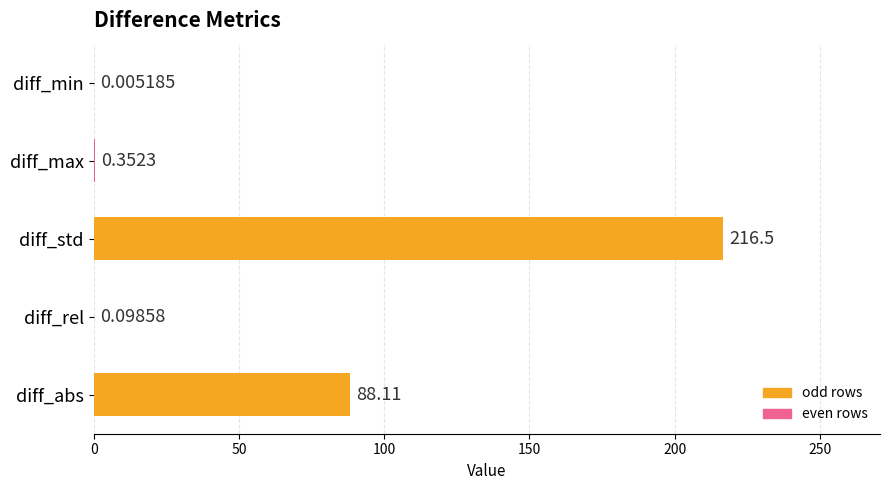

What is the sum of all values?

305.1